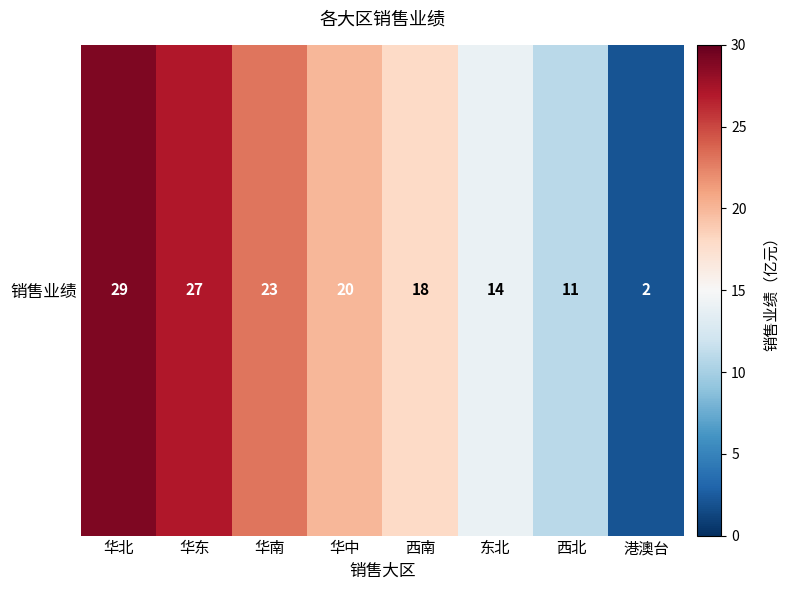

Rank the categories by value from lowest to highest.

港澳台, 西北, 东北, 西南, 华中, 华南, 华东, 华北